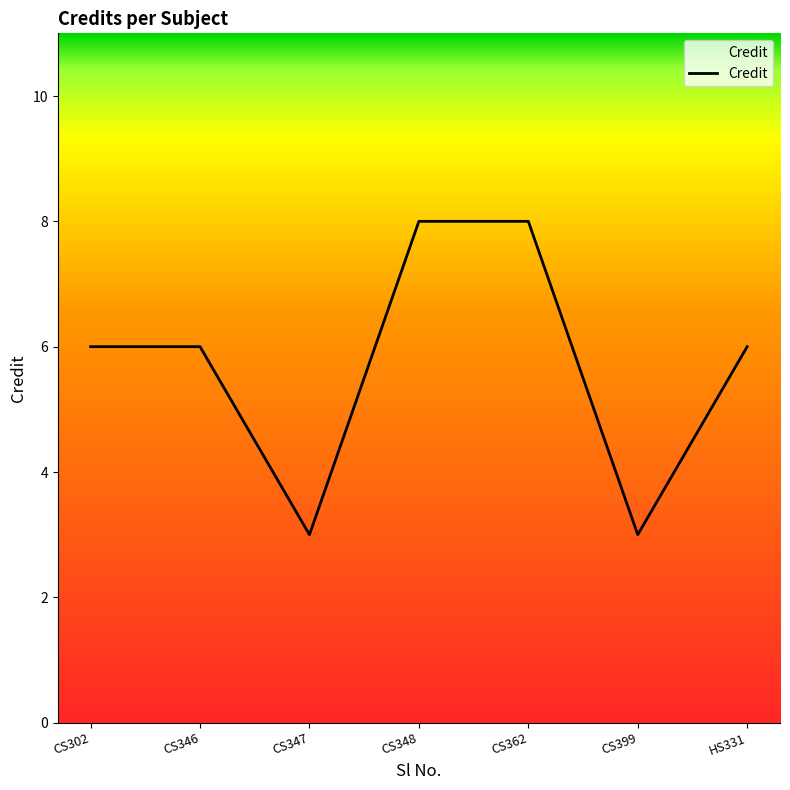

What is the greatest value displayed?

8